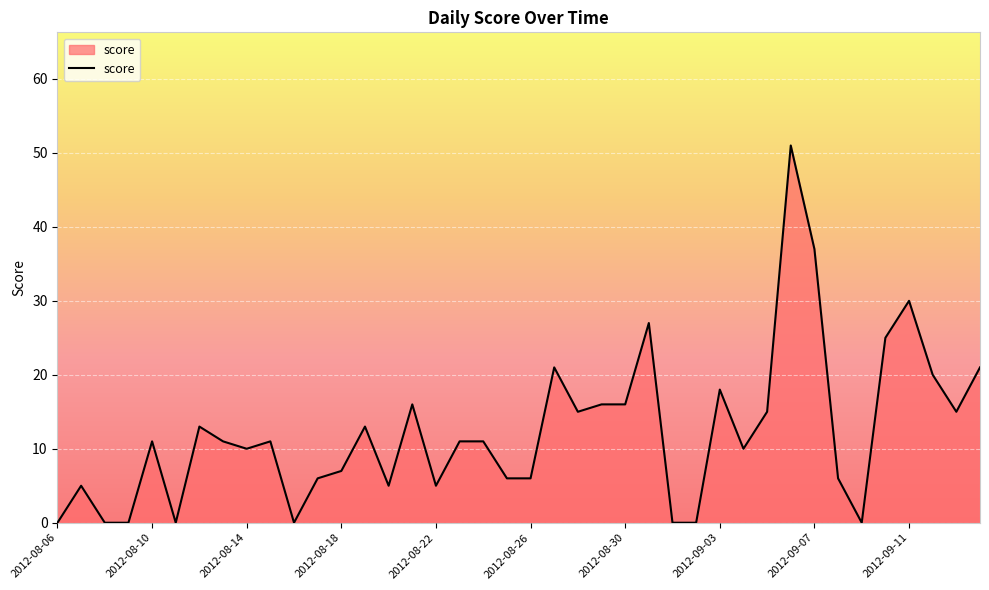

What is the difference between the maximum and minimum values?

51